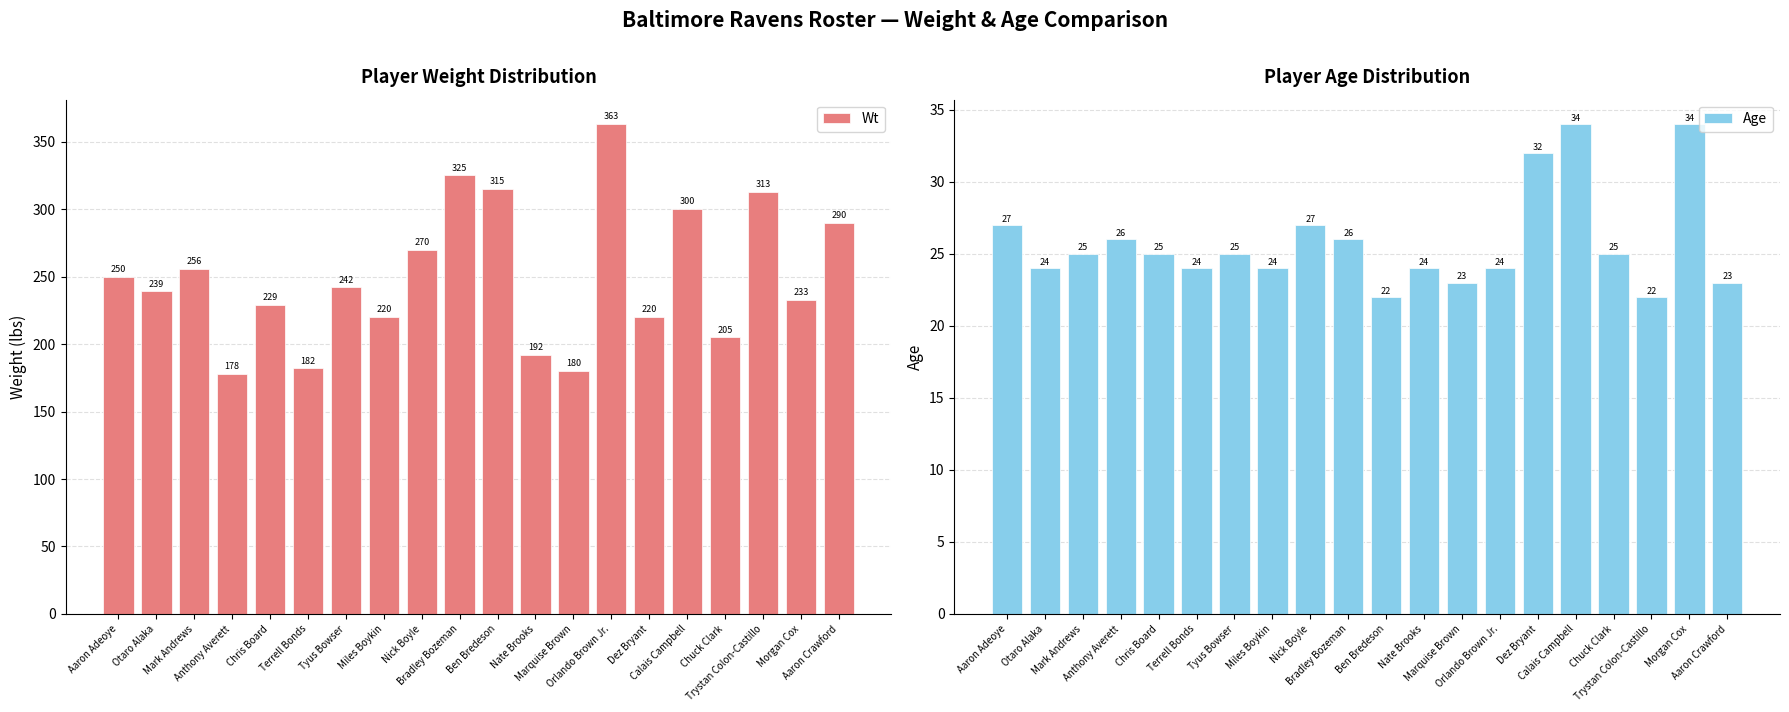

At how many categories does at least one series exceed 66?

20